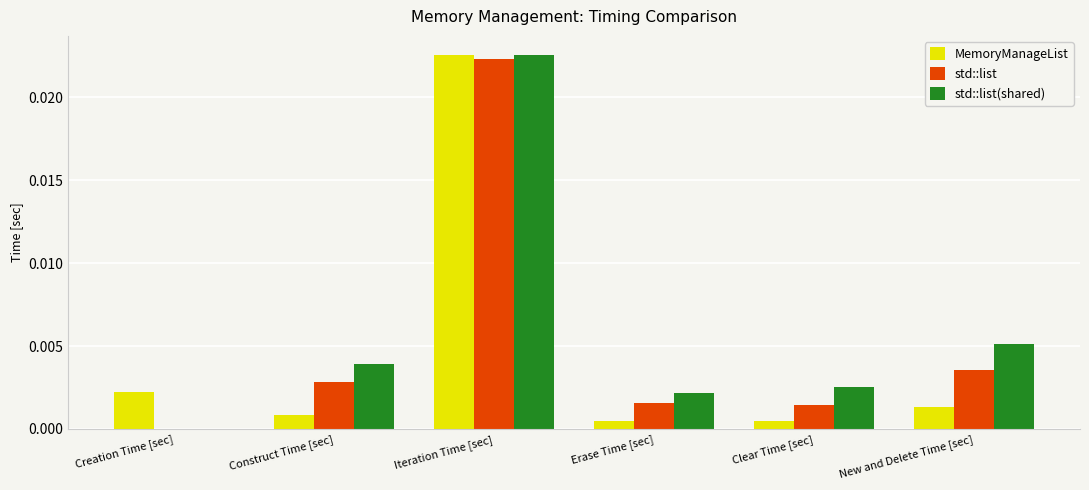

Are the bars horizontal?

No